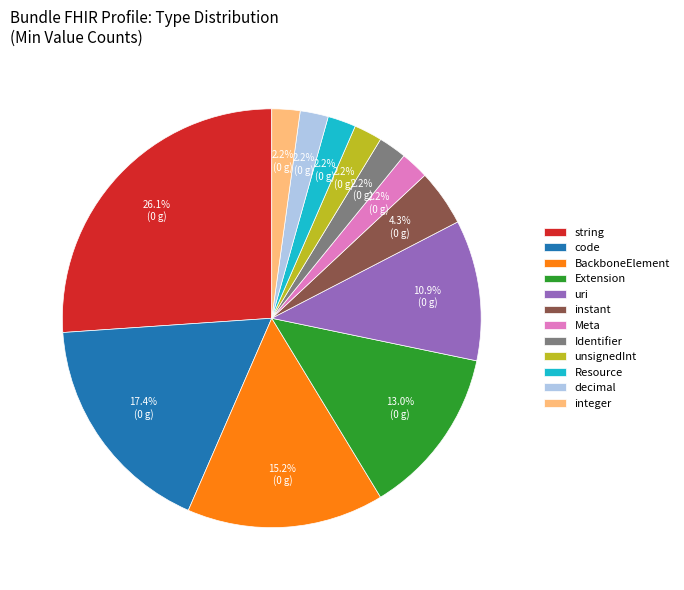

Is the sum of Resource and Identifier greater than half?

No